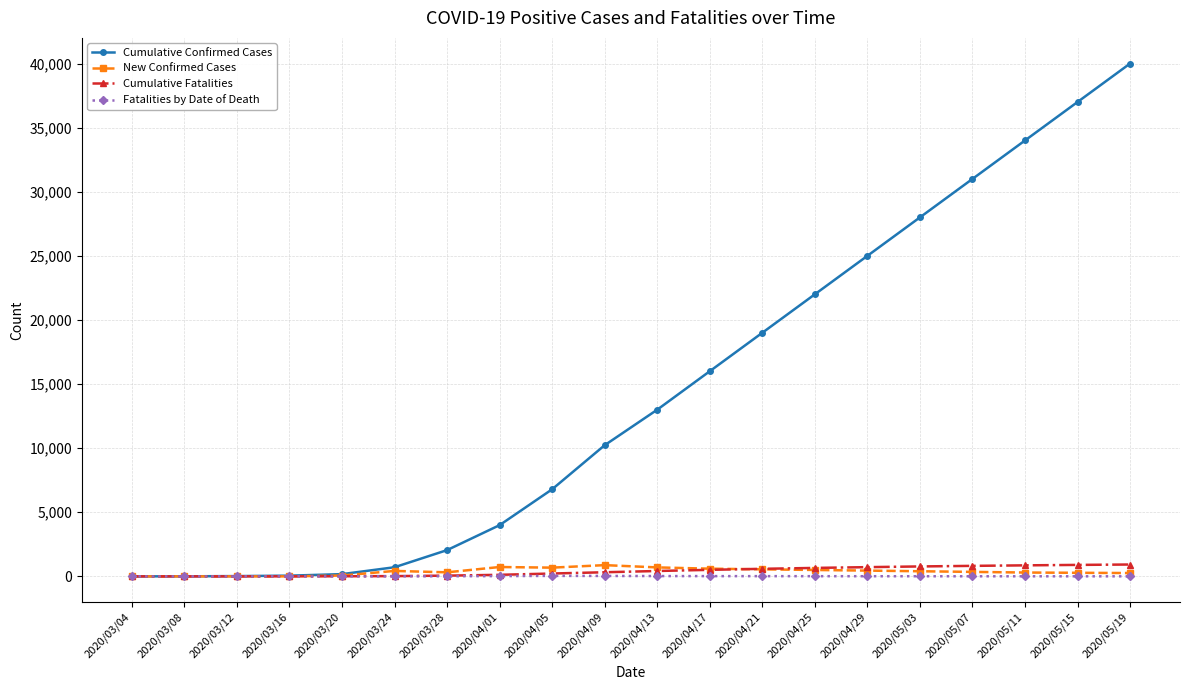

What is the label of the 17th point from the left?

2020/05/07